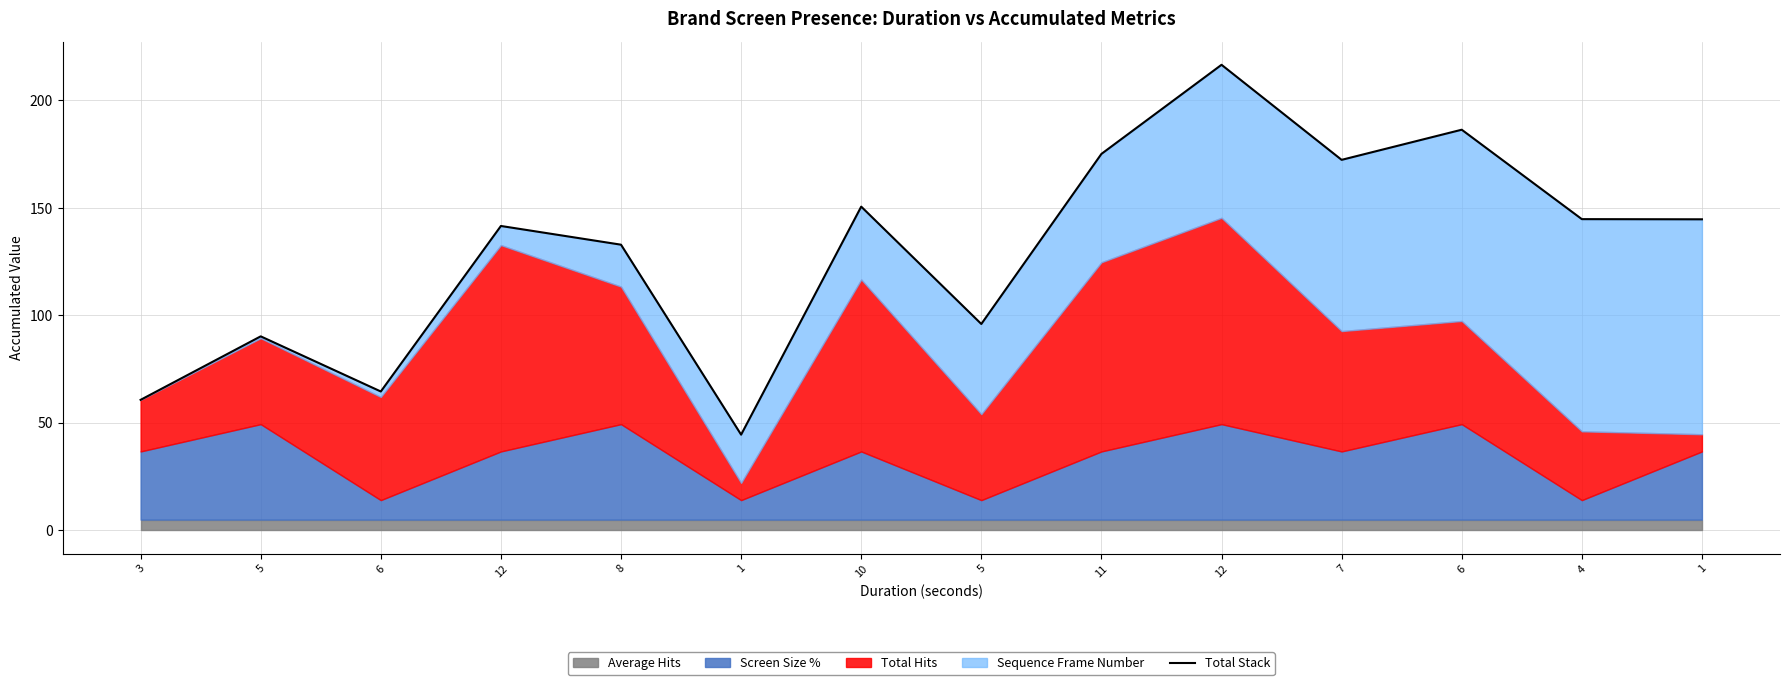

Which has a higher value, 3 or 1?

1